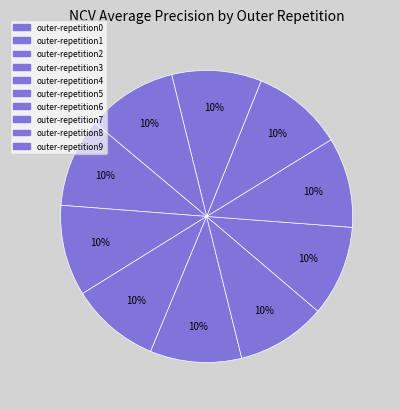

Rank the categories by value from highest to lowest.

outer-repetition3, outer-repetition7, outer-repetition1, outer-repetition9, outer-repetition5, outer-repetition6, outer-repetition8, outer-repetition4, outer-repetition0, outer-repetition2